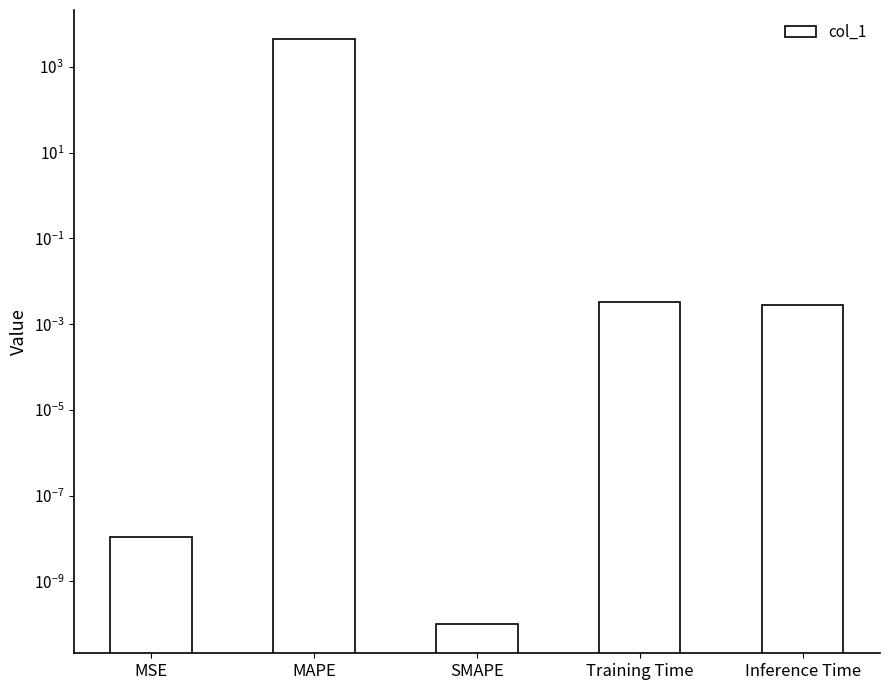

Reading left to right, list all the values displayed in this chart.

0.0	4480.3	0.0	0.0	0.0